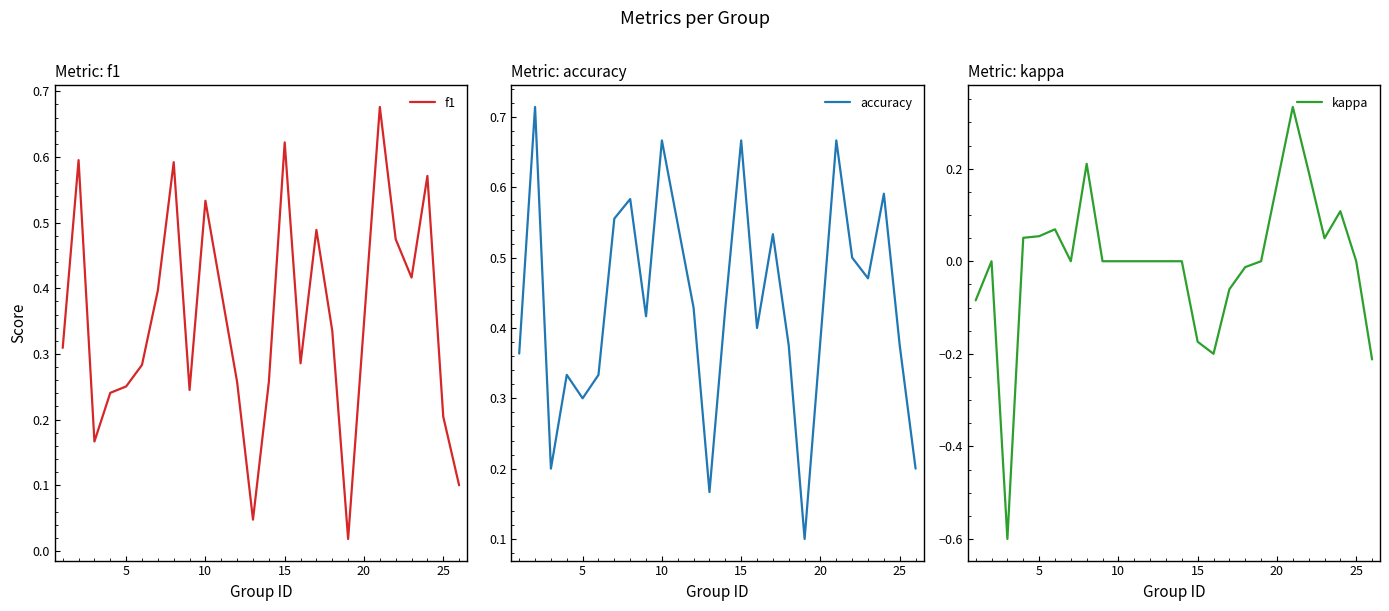

How many interior local peaks does the accuracy series have?

8